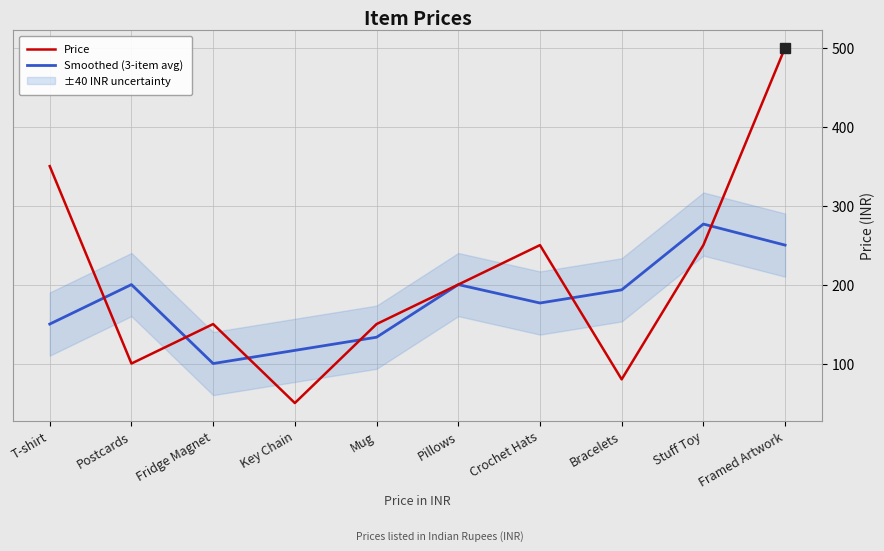

Reading left to right, transcribe all the data shown in this chart.

Price: T-shirt=350.0	Postcards=100.0	Fridge Magnet=150.0	Key Chain=50.0	Mug=150.0	Pillows=200.0	Crochet Hats=250.0	Bracelets=80.0	Stuff Toy=250.0	Framed Artwork=500.0
Smoothed (3-item avg): T-shirt=150.0	Postcards=200.0	Fridge Magnet=100.0	Key Chain=116.7	Mug=133.3	Pillows=200.0	Crochet Hats=176.7	Bracelets=193.3	Stuff Toy=276.7	Framed Artwork=250.0